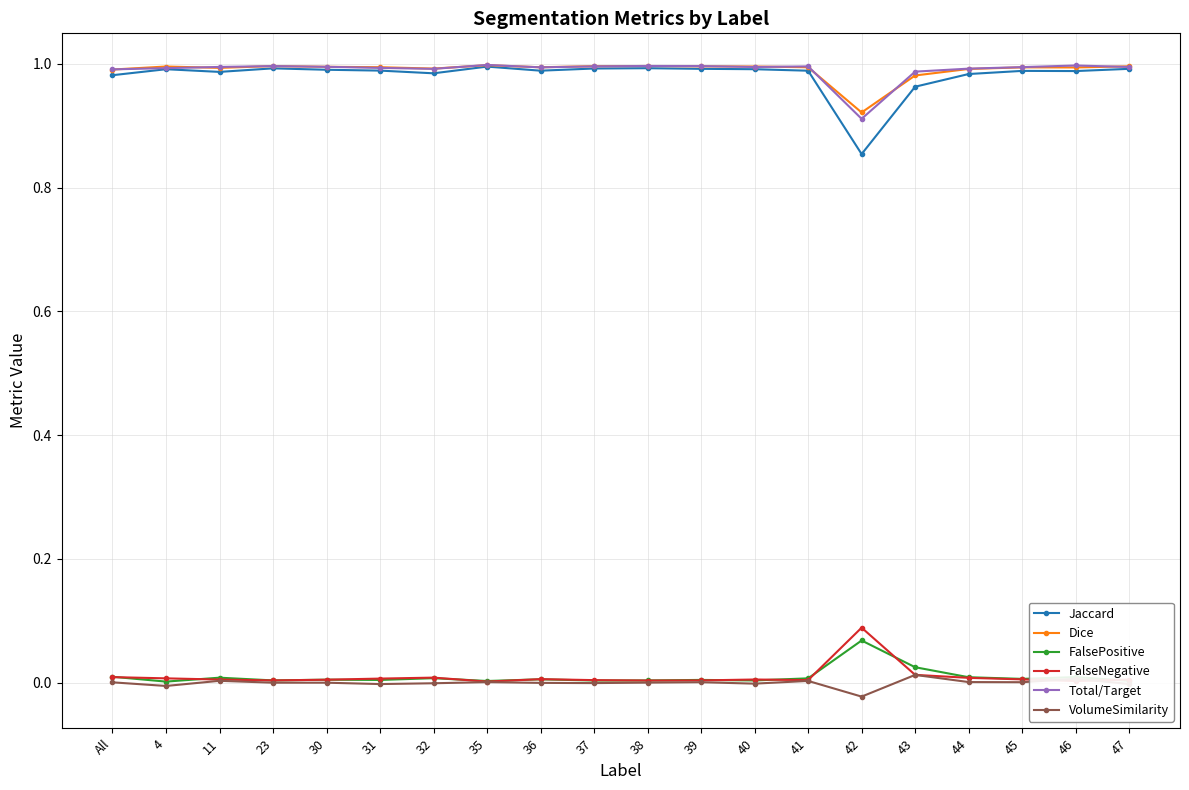

Which series has the widest spread of values?

Jaccard